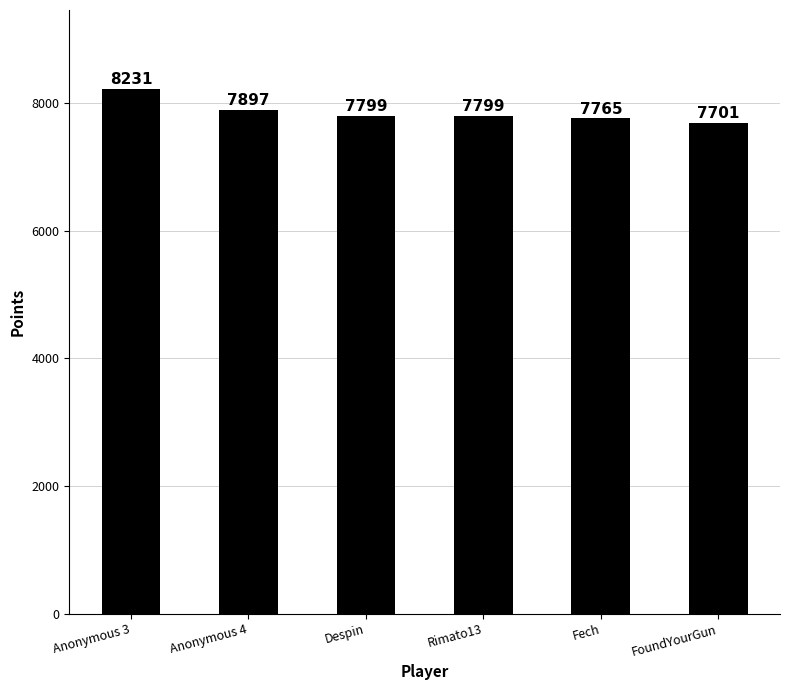

What position from the right is Rimato13?

3